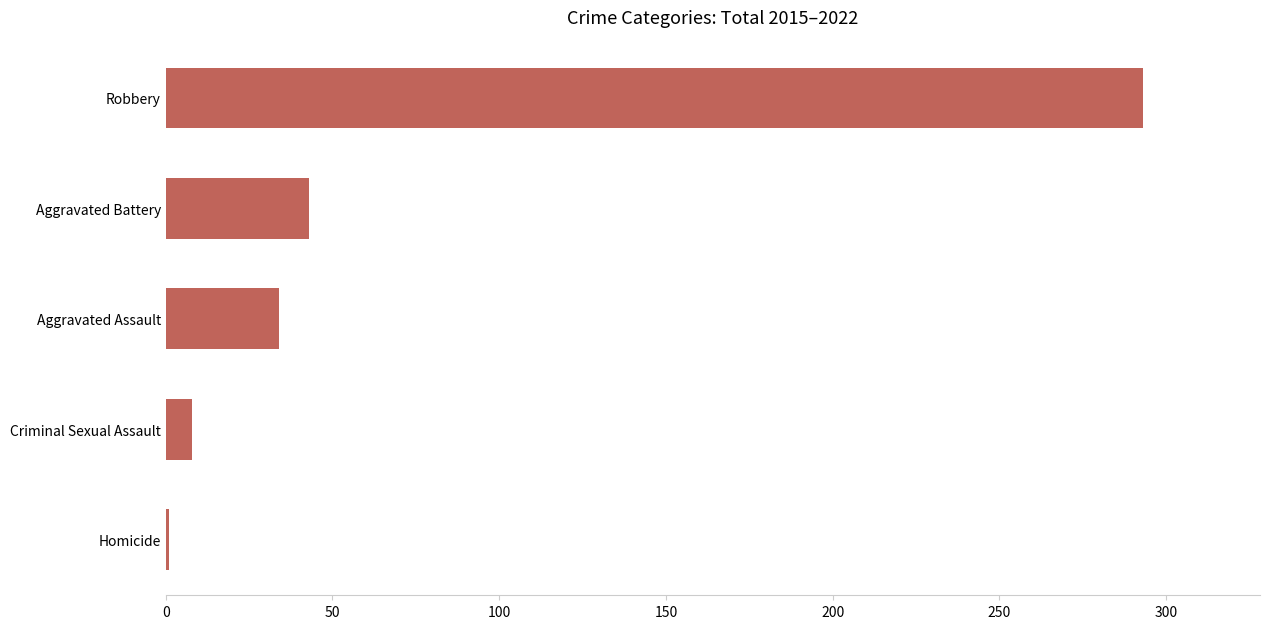

Rank the categories by value from highest to lowest.

Robbery, Aggravated Battery, Aggravated Assault, Criminal Sexual Assault, Homicide